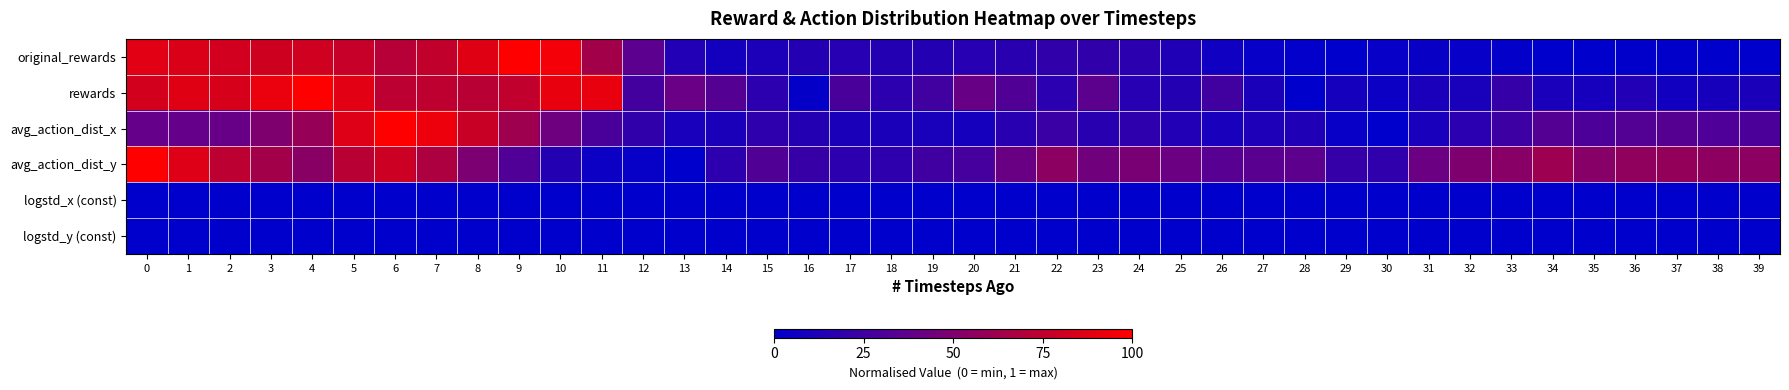

Which series has the largest range (max minus min)?

original_rewards